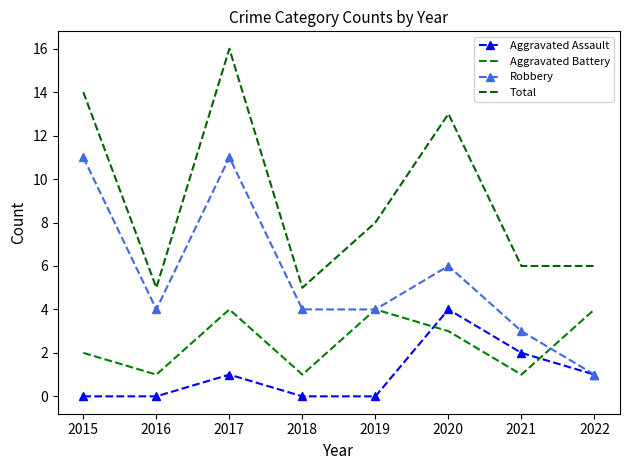

What is the total value across all series at 2016?

10